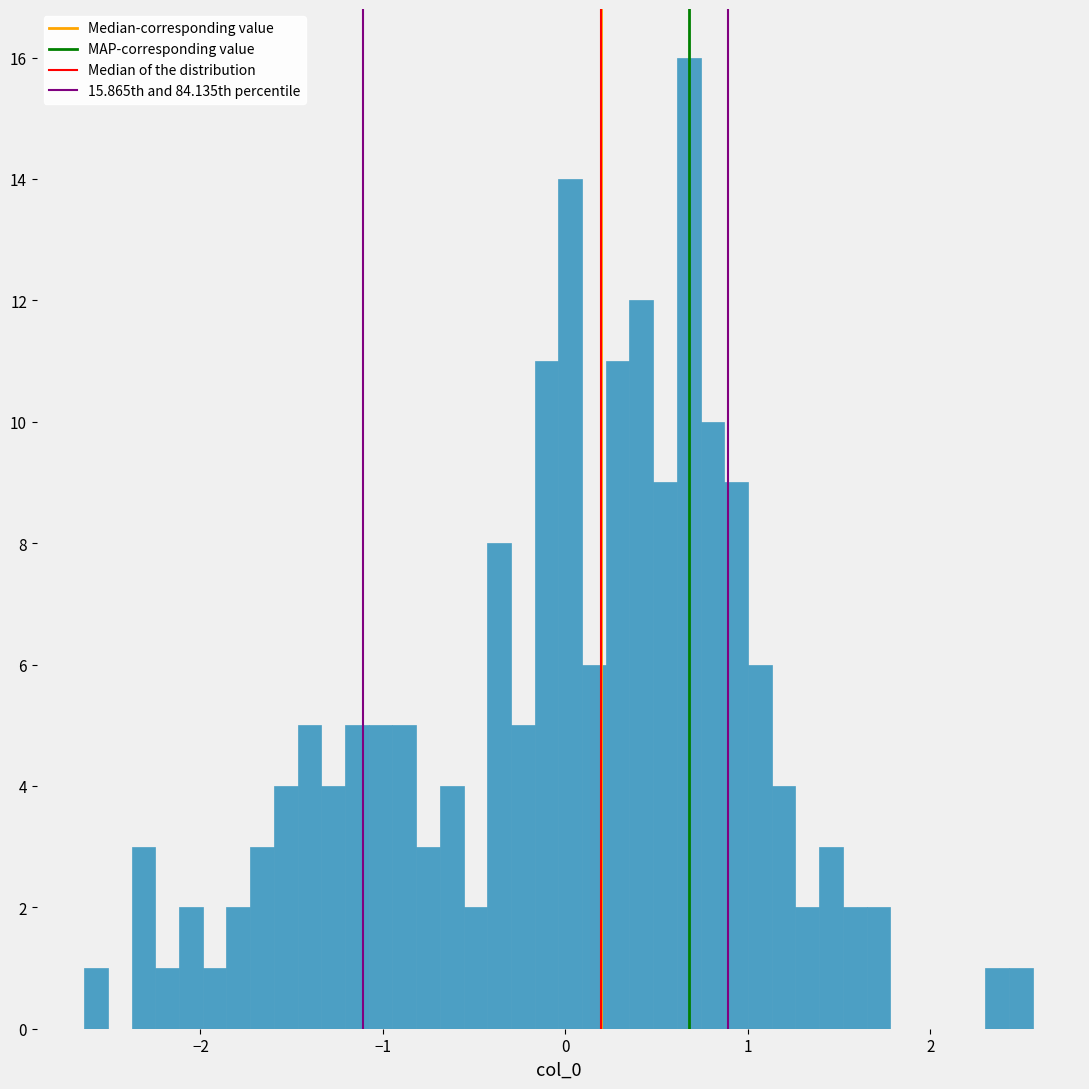

Read against the x-axis, roughly where is the centre of the tallest bar?

0.7